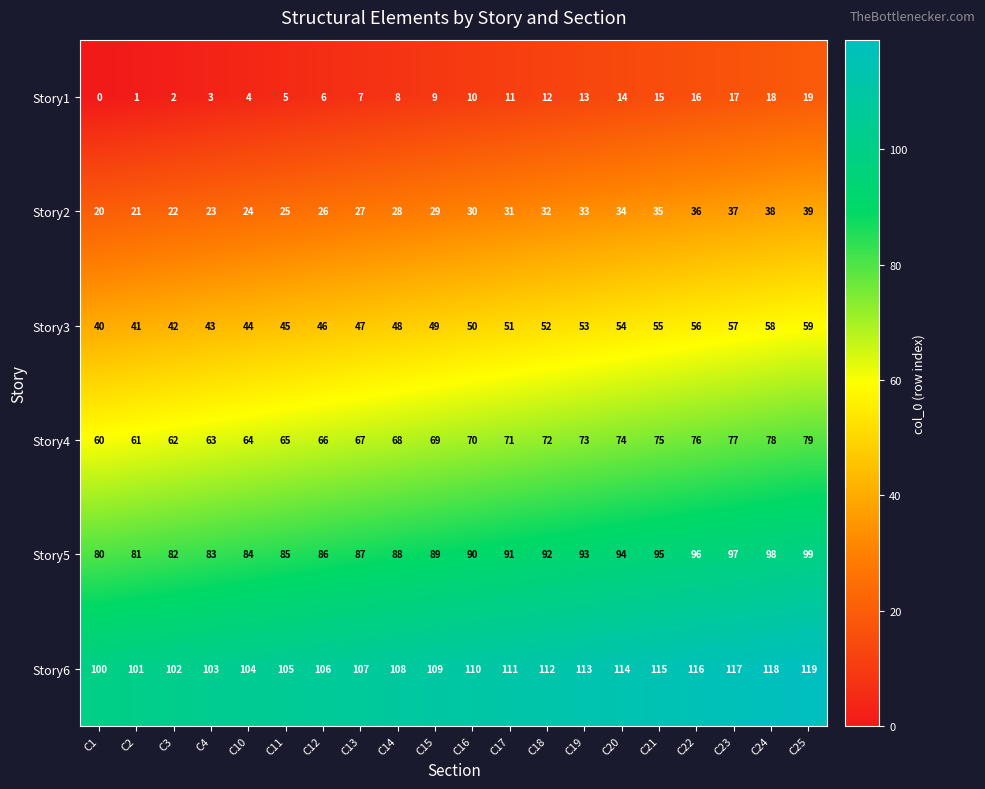

The Story4 series shows 69 at C15. True or false?

True